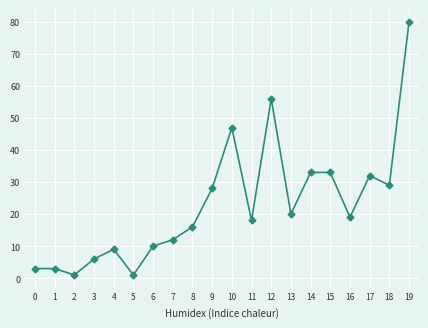

What is the greatest value displayed?

80